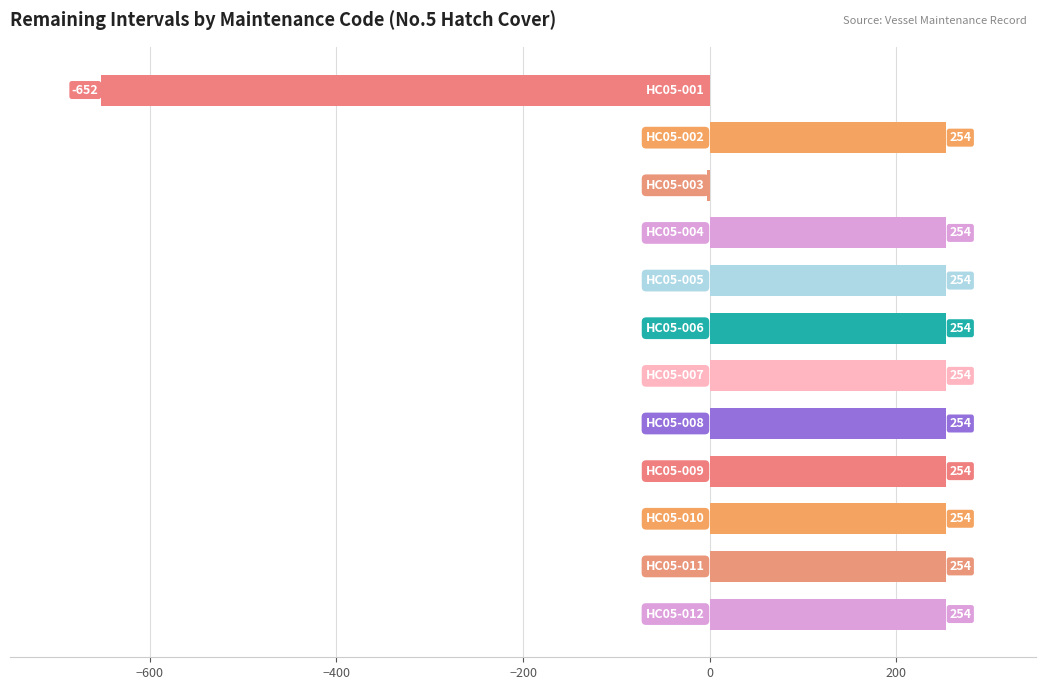

What is the sum of all values?

1885